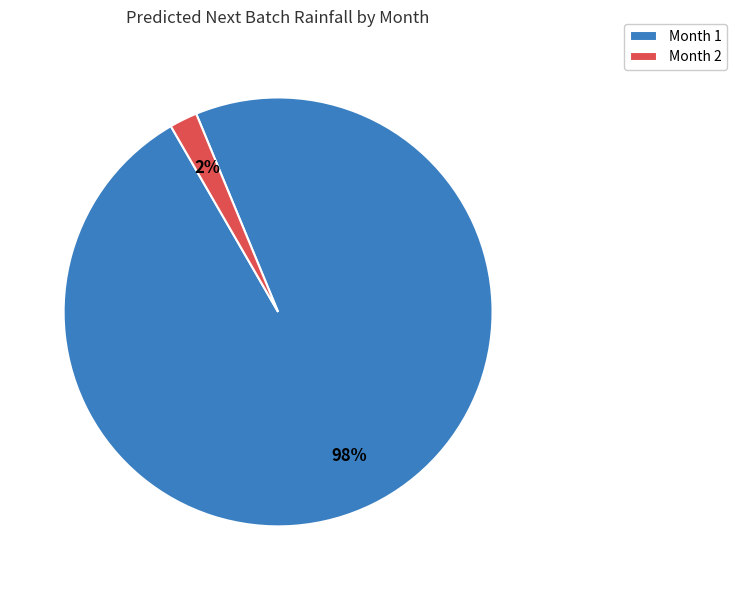

The Month 1 slice represents 98% of the pie. True or false?

True